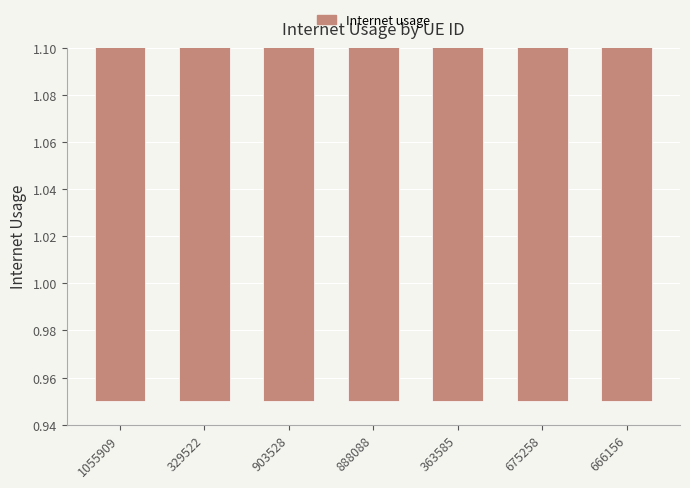

Where does the data first go above 1?

1055909